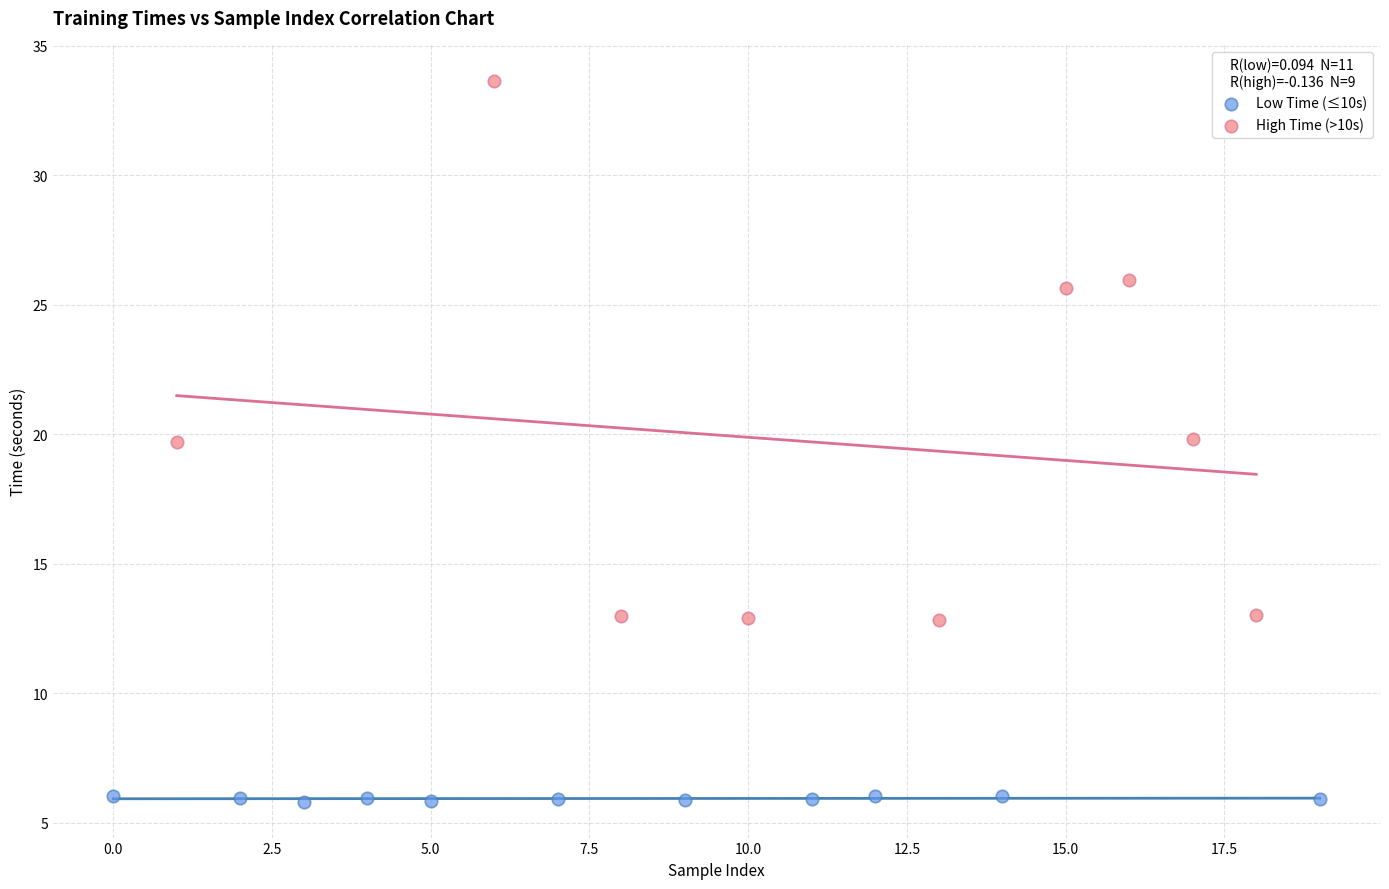

Which series reaches the minimum Y coordinate?

Low Time (≤10s)